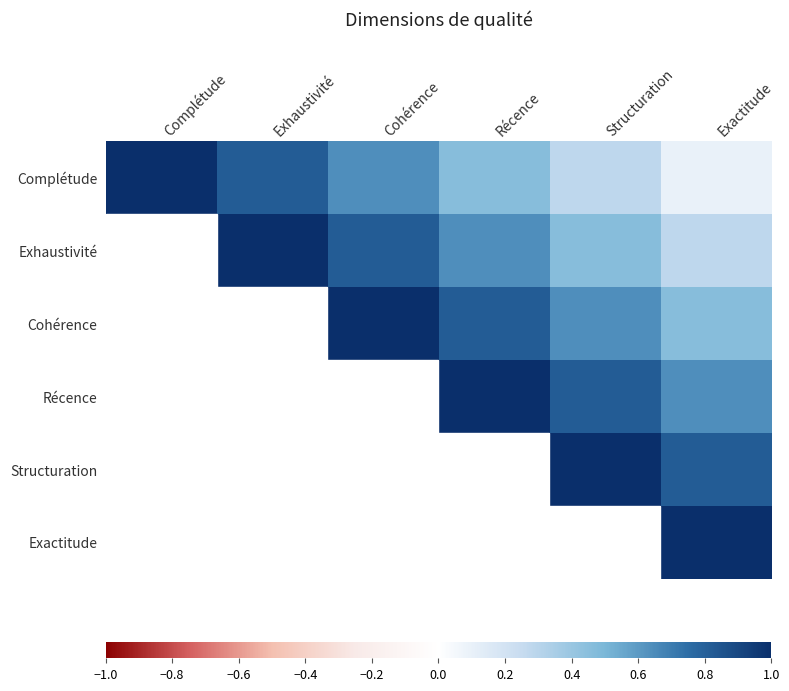

Between Complétude and Exactitude, which series saw the biggest shift?

Complétude